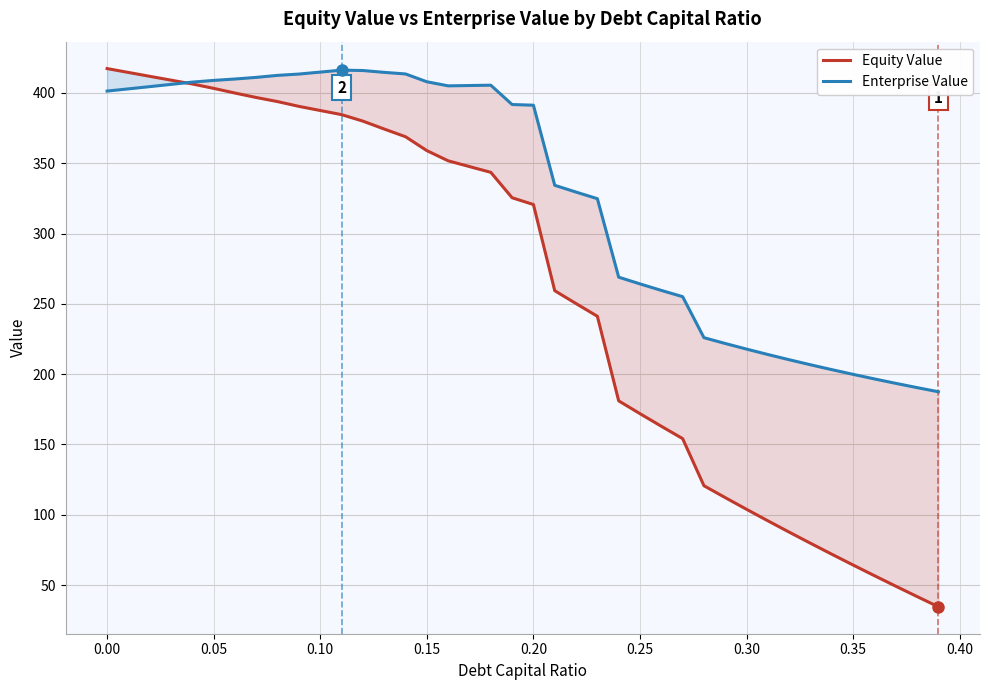

Which series has the widest spread of values?

Equity Value